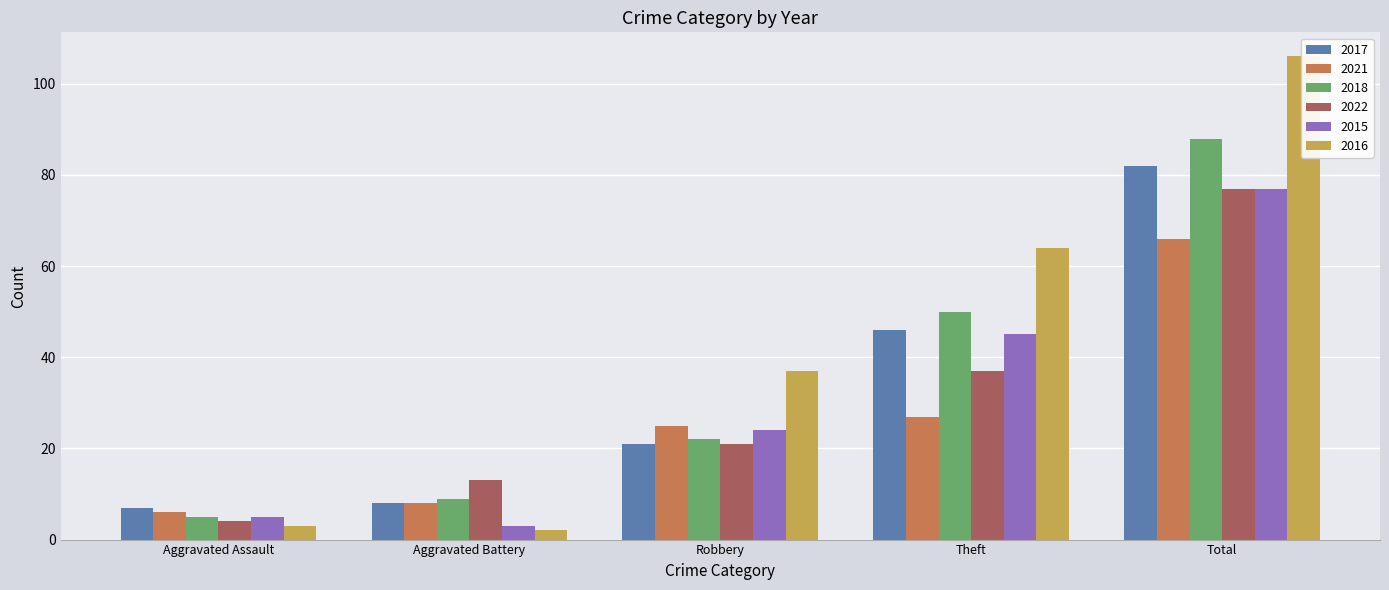

How many distinct data groups are displayed?

6